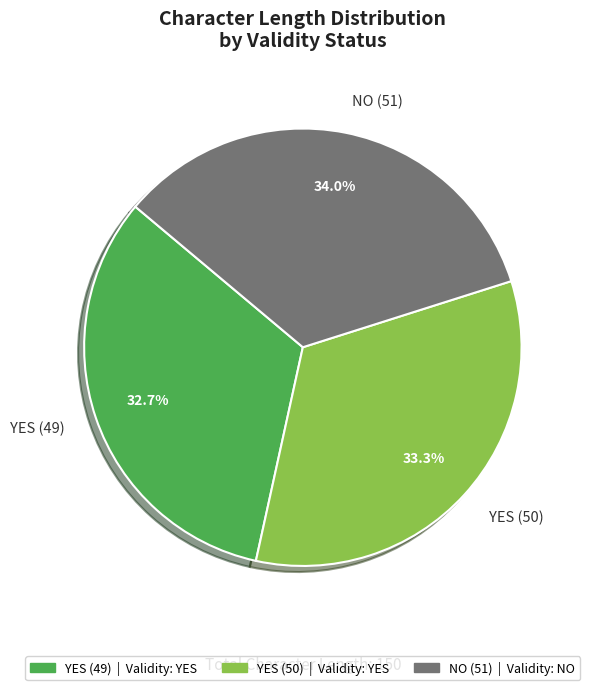

Approximately how many times larger is the value at YES (49) compared to NO (51)?

1.0